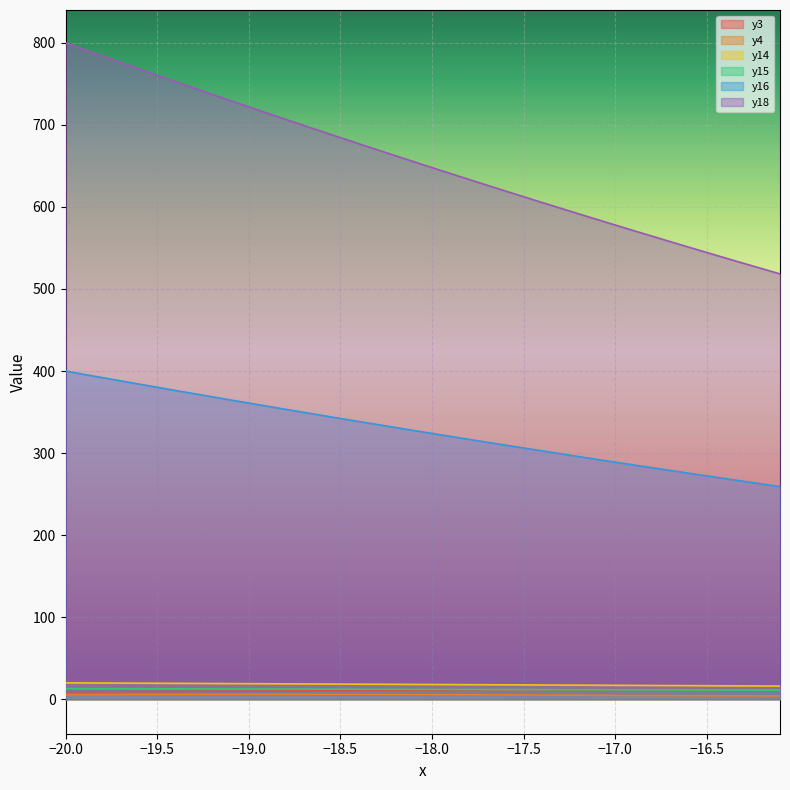

Which category has the lowest value in the y14 series?

-16.1